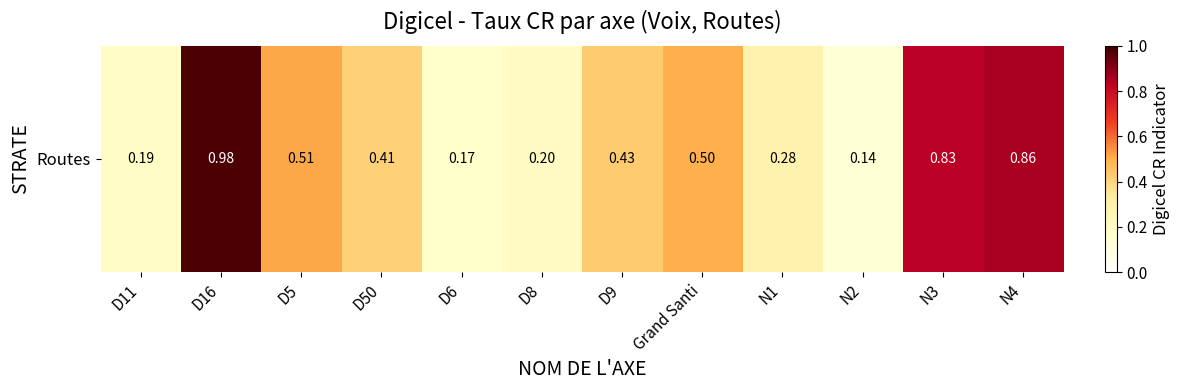

At which category does the chart reach its minimum across all series?

N2